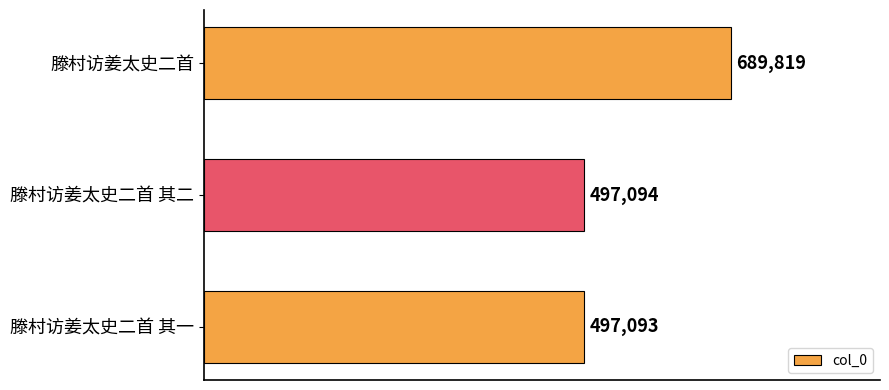

How many data points does each series have?

3